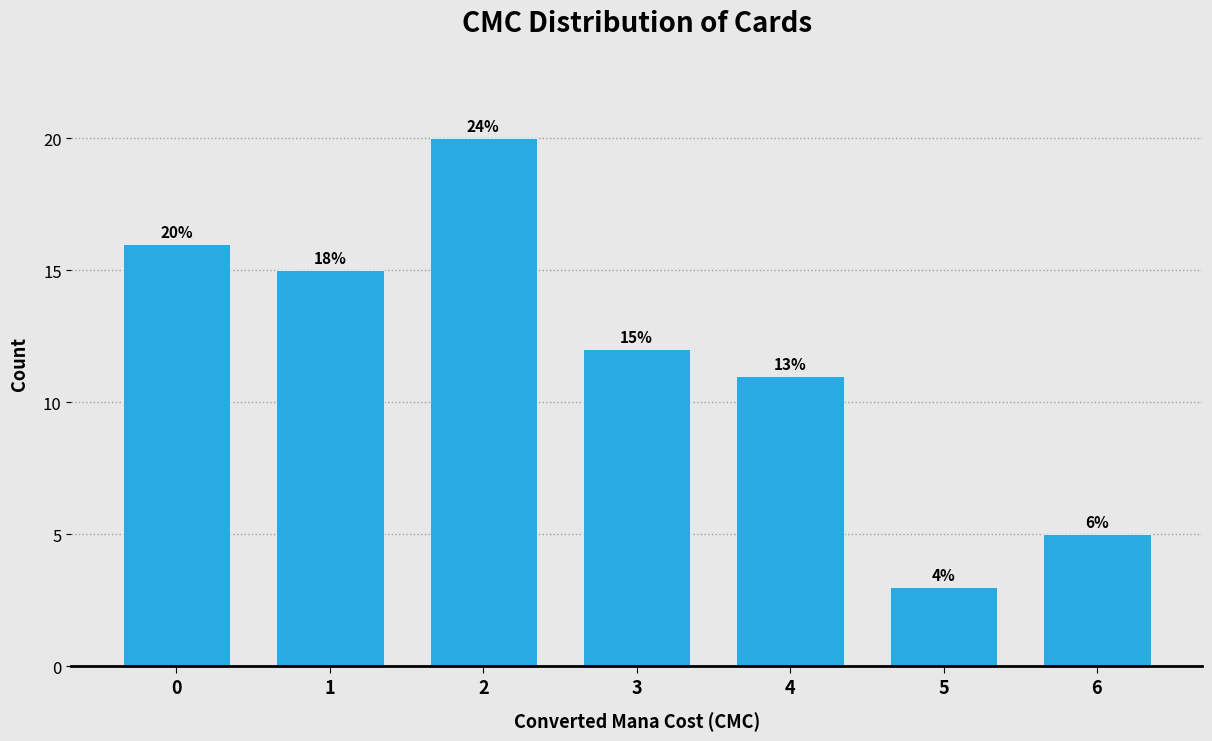

Does the chart contain any negative values?

No